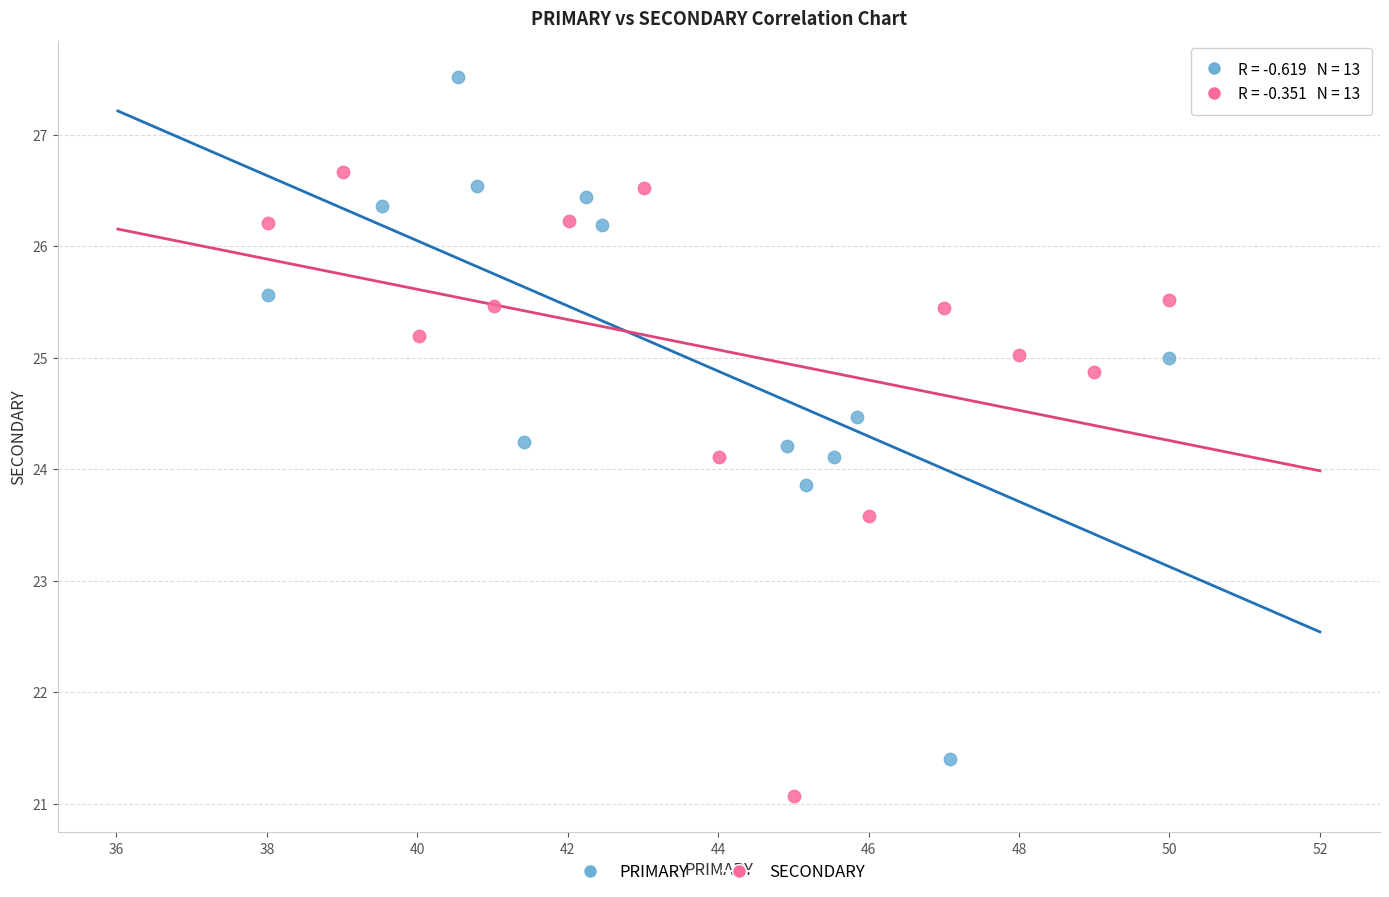

What are all the series names shown in the legend?

PRIMARY, SECONDARY